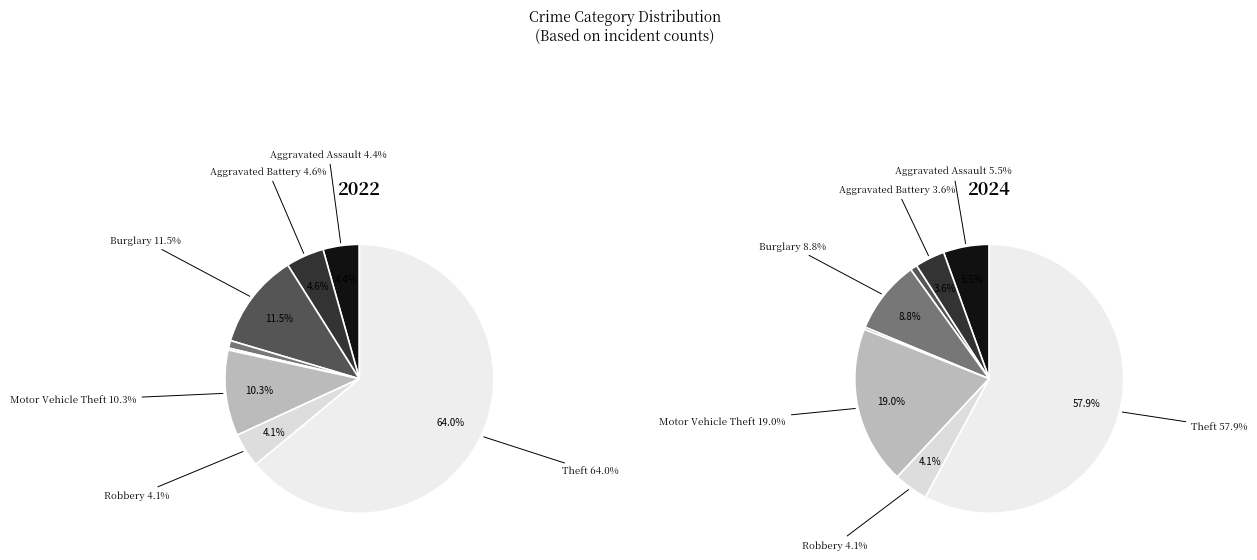

What percentage is NOT represented by Motor Vehicle Theft?

89.7%